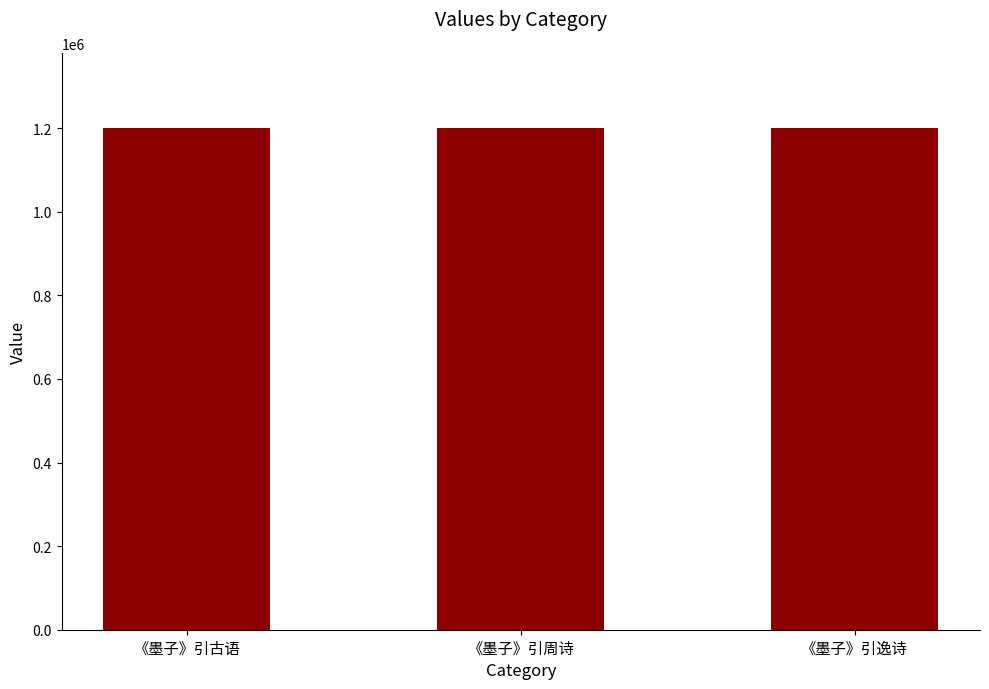

How many bars are there in total?

3